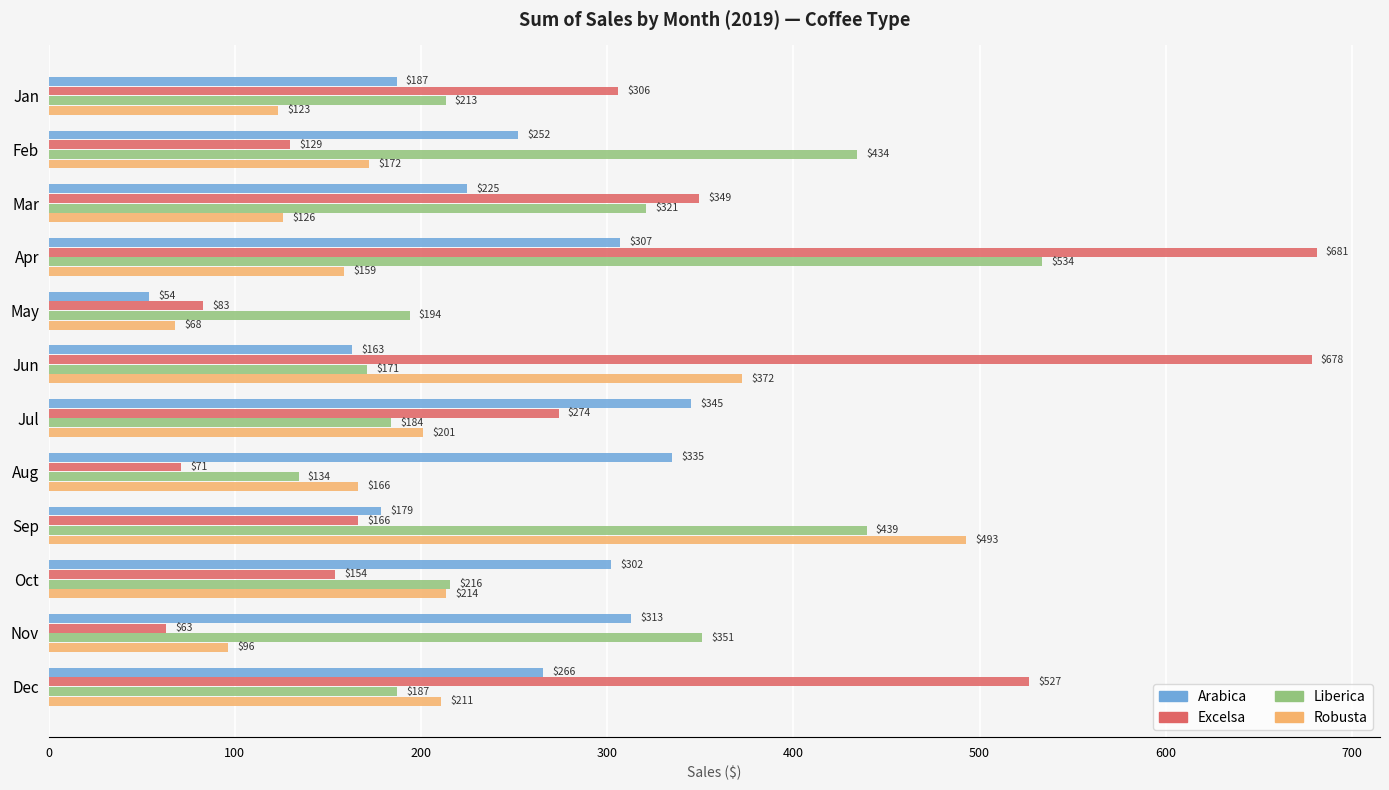

What value does the Liberica series have at Sep?

439.3